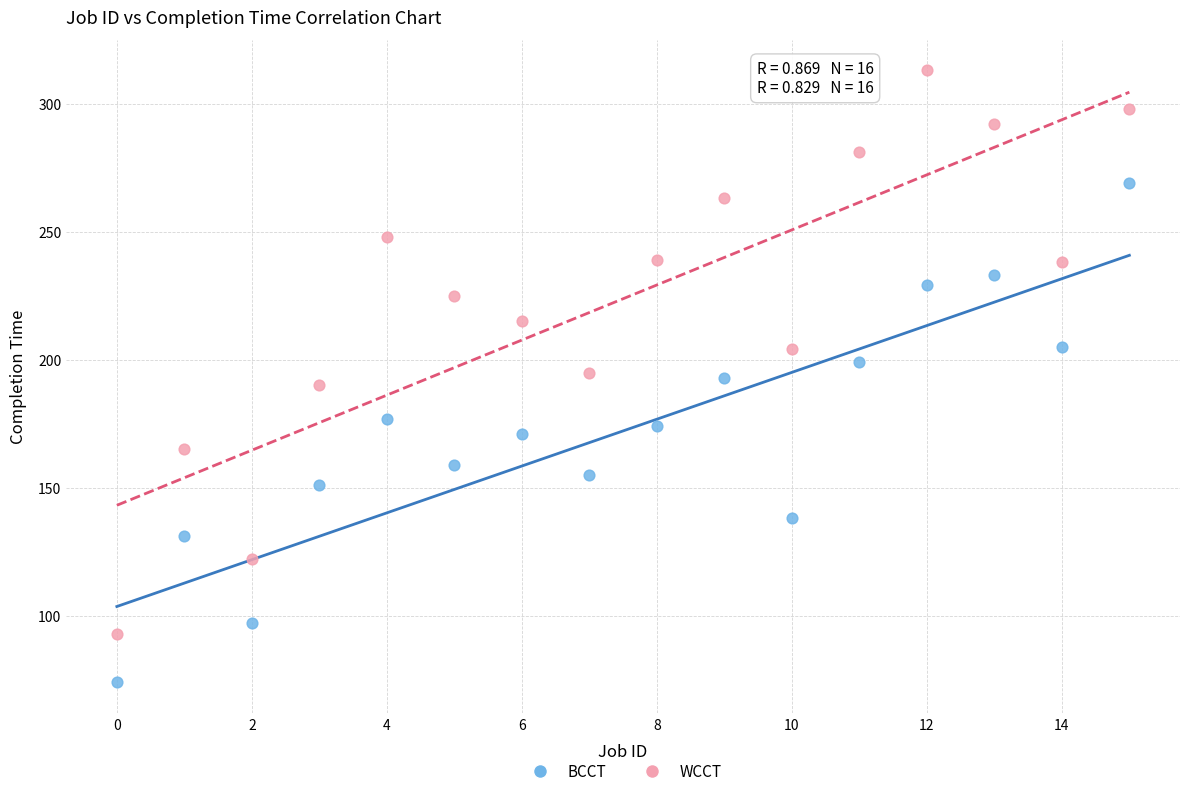

Which series contains the highest Y value?

WCCT